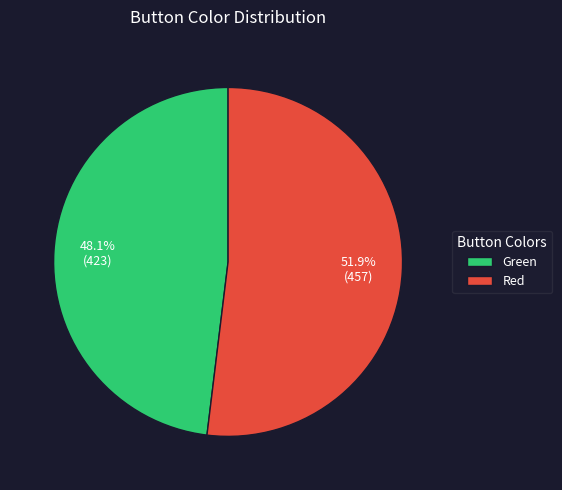

Which slice represents more than half of the pie?

Red